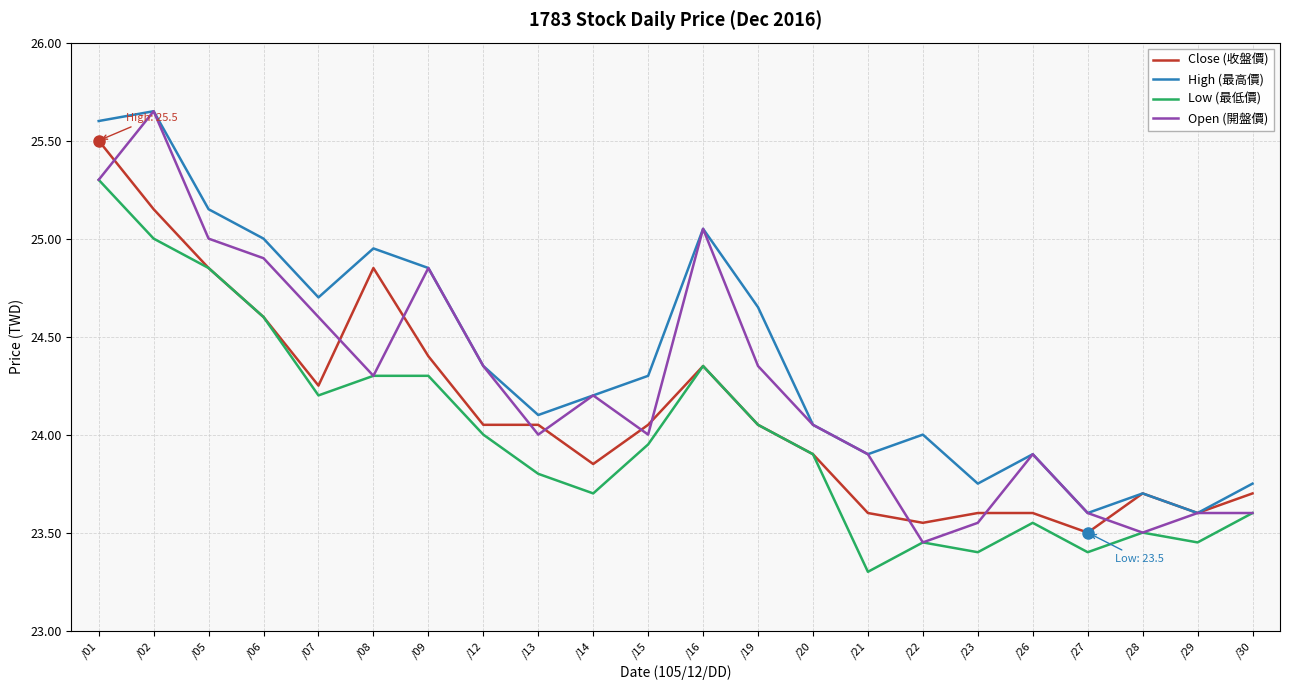

At which label does Low (最低價) reach its peak?

/01